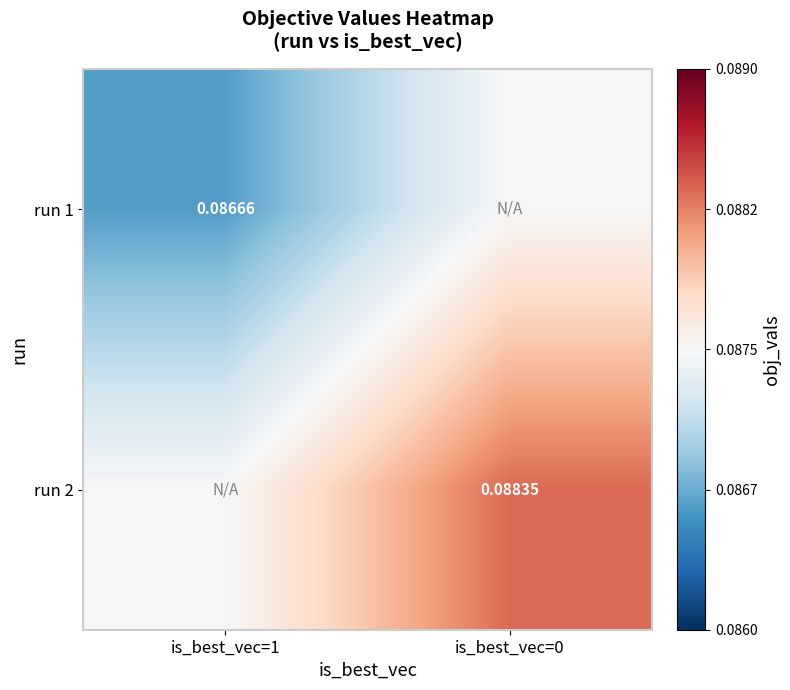

Is the value of run 2 at is_best_vec=0 greater than the value of run 1 at is_best_vec=1?

Yes